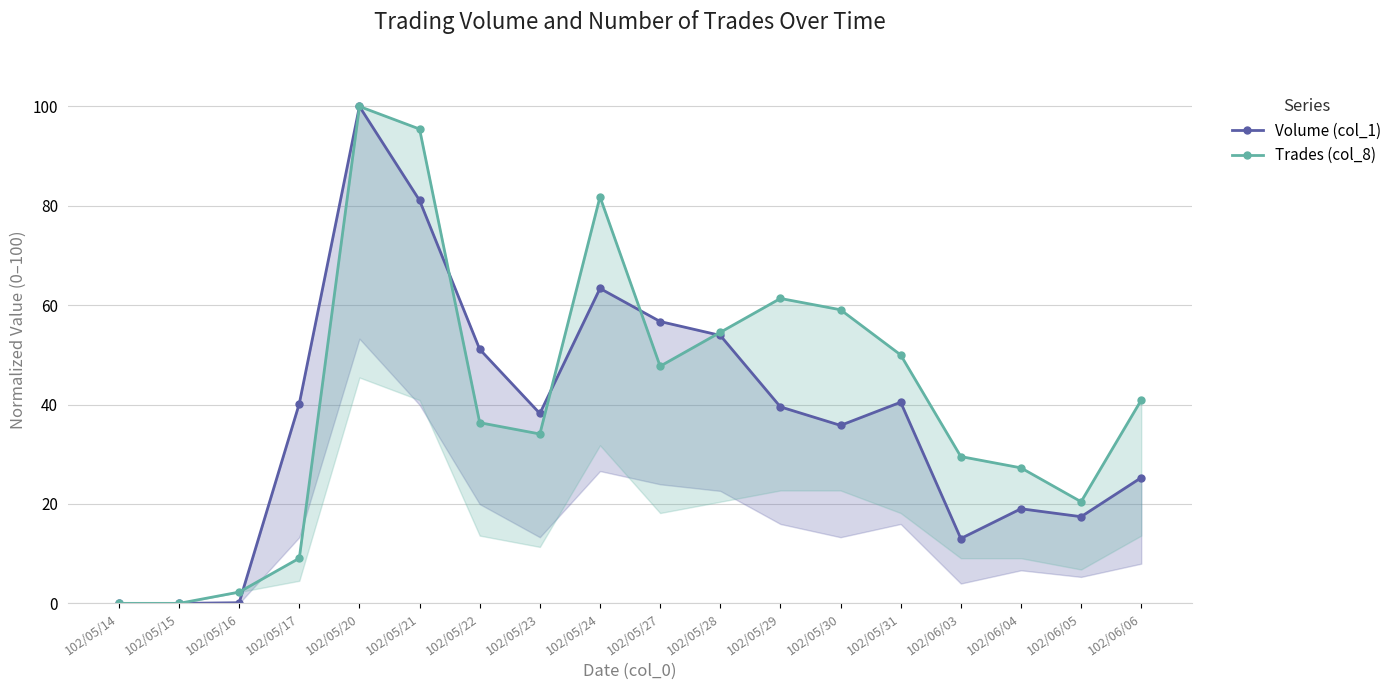

What is the greatest value displayed?

100.0